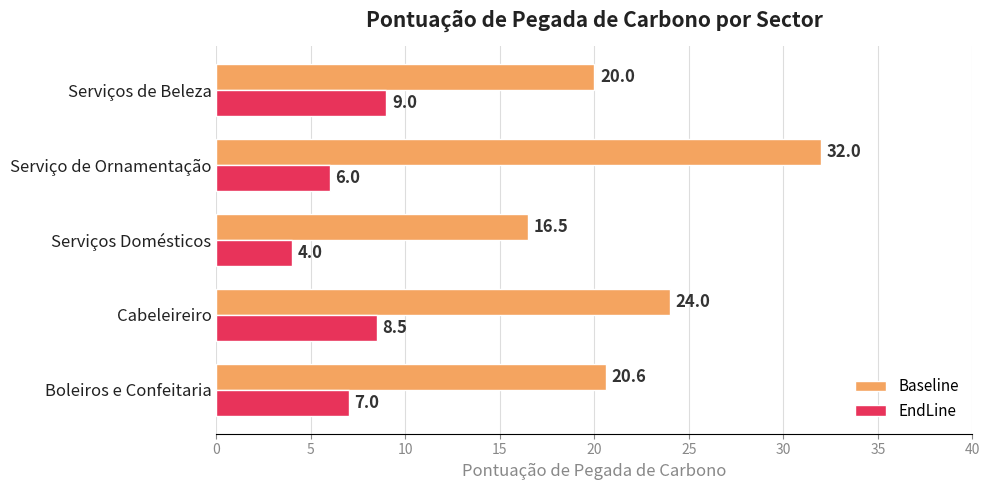

Which label corresponds to the smallest value in the chart?

Serviços Domésticos